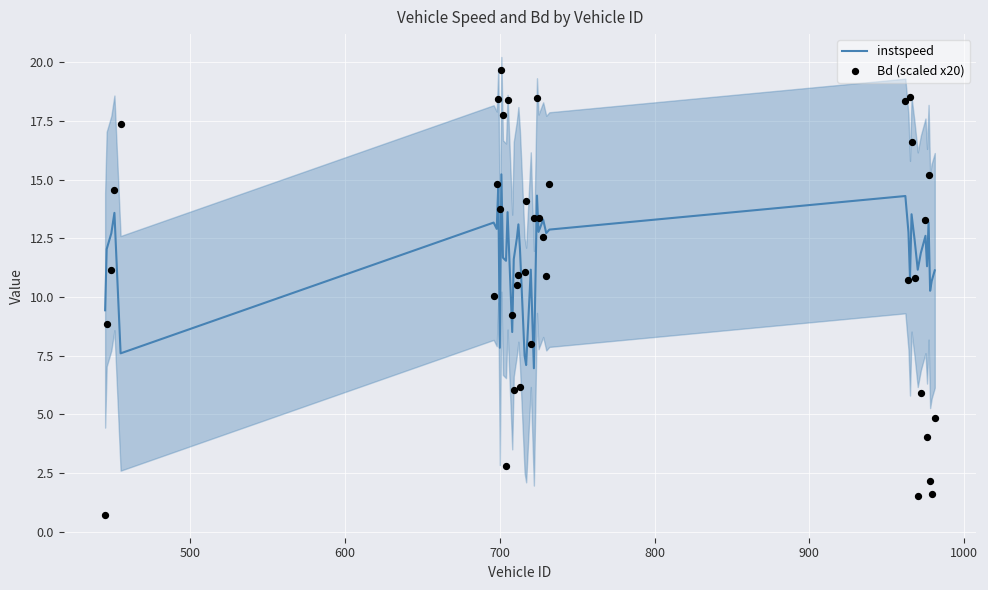

Which series reaches the maximum Y coordinate?

Bd (scaled x20)